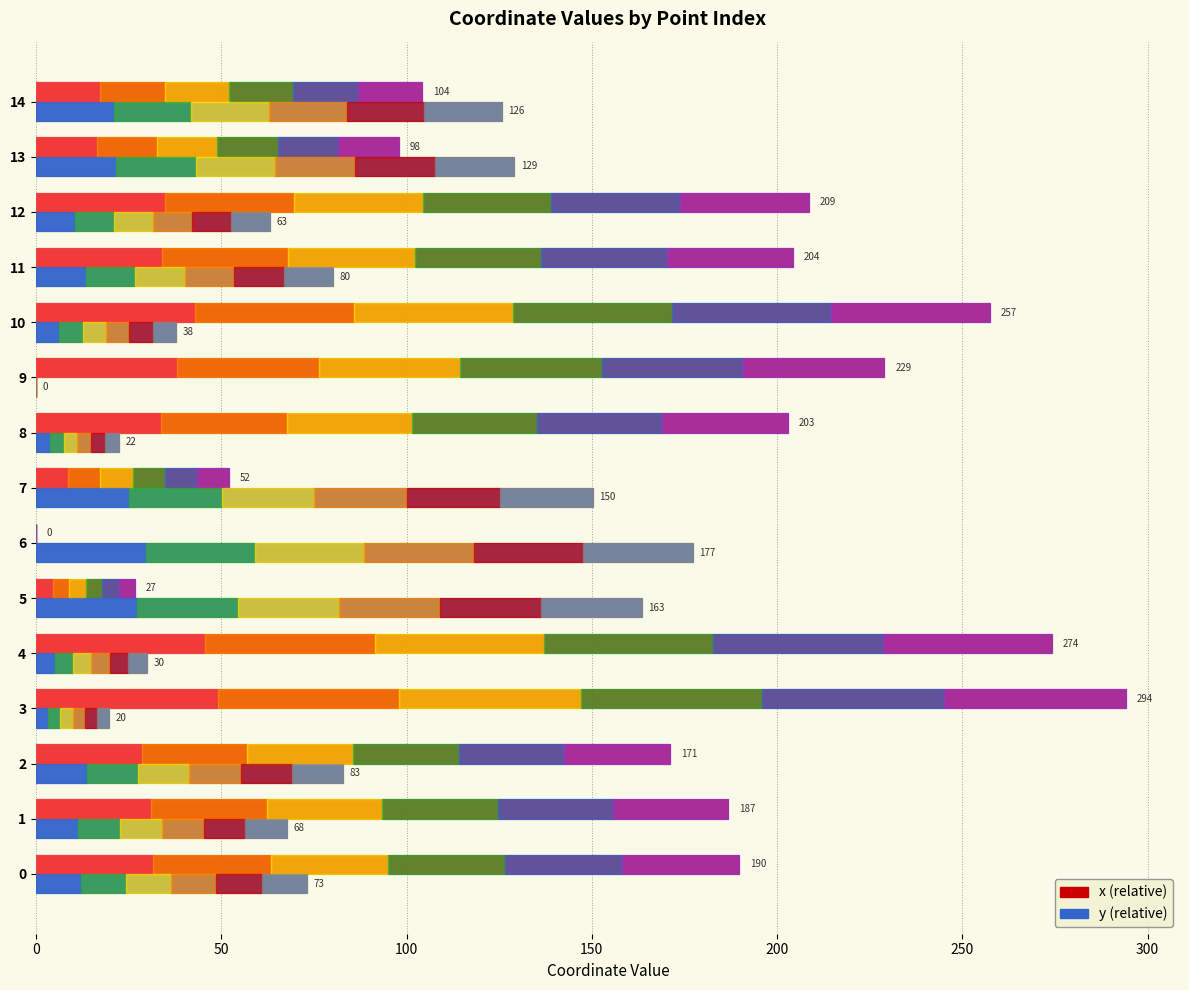

At which category is the sum across all series the highest?

3